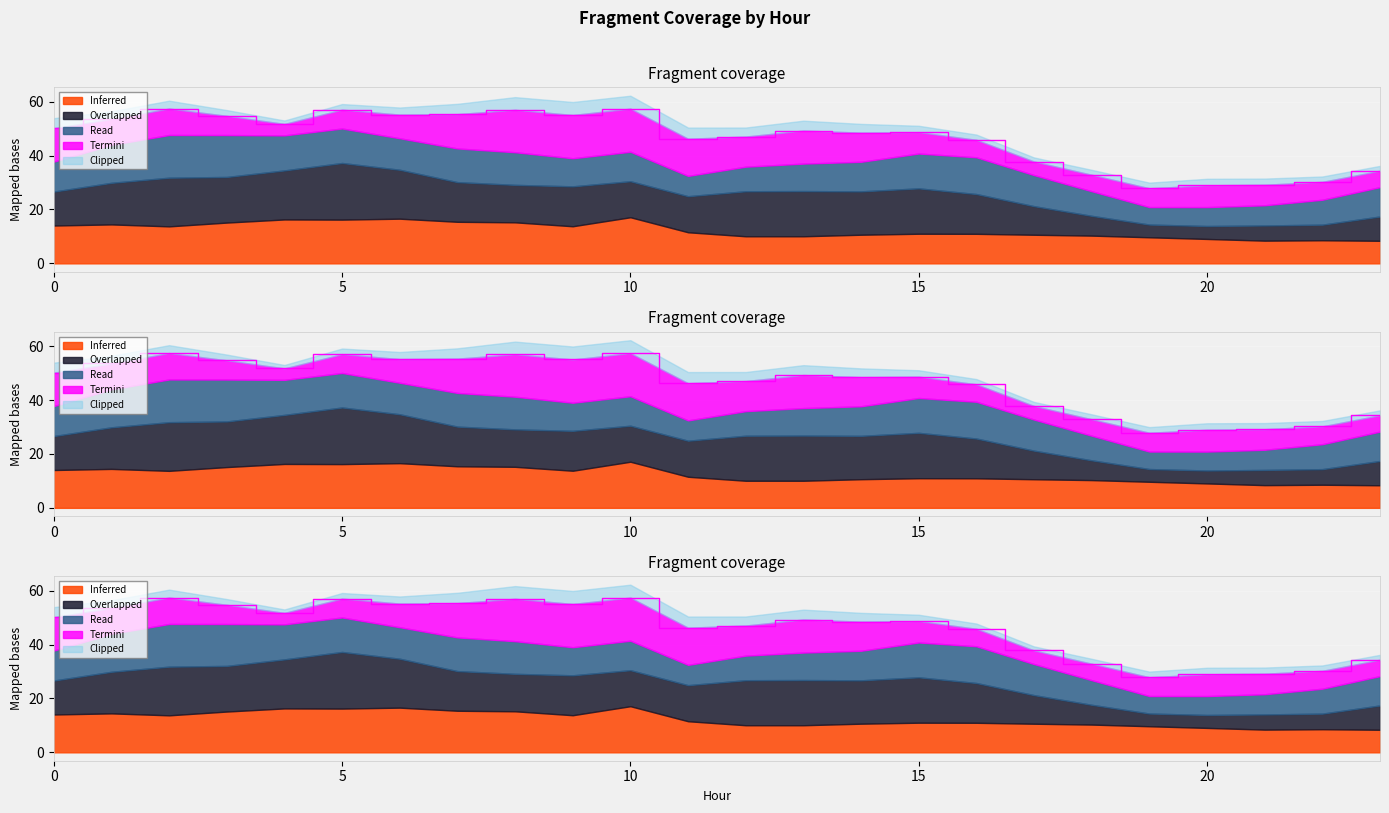

Reading left to right, extract all data points from this chart.

50.2	53.6	57.4	54.7	51.7	57.0	55.2	55.4	57.0	55.1	57.4	46.3	47.1	49.3	48.5	48.7	45.8	37.8	32.9	27.9	29.0	29.2	30.3	34.4